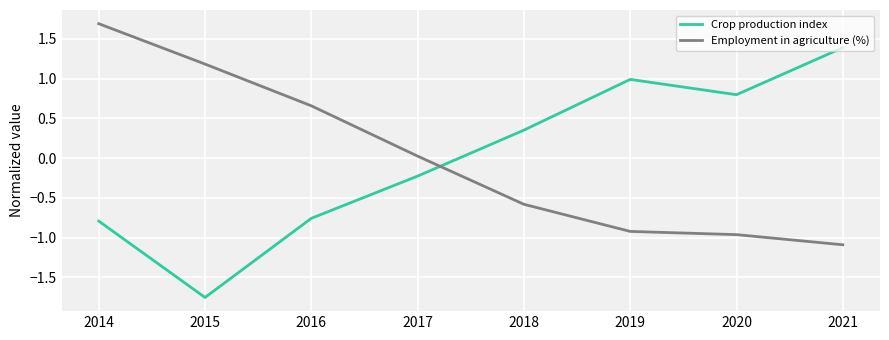

Rank the series at 2019 from highest to lowest value.

Crop production index, Employment in agriculture (%)